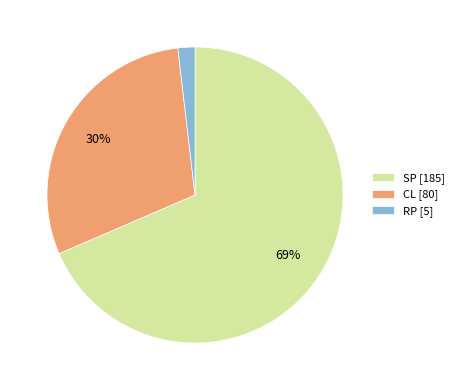

Do RP and CL together represent more than half of the pie?

No